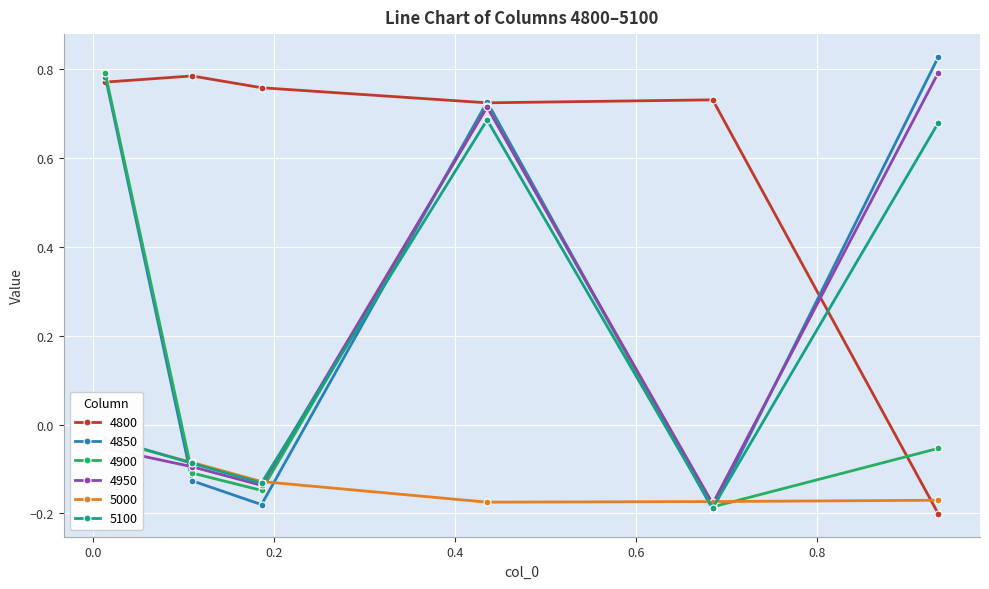

Where does the 4800 series first go above 0?

0.0136986301369863